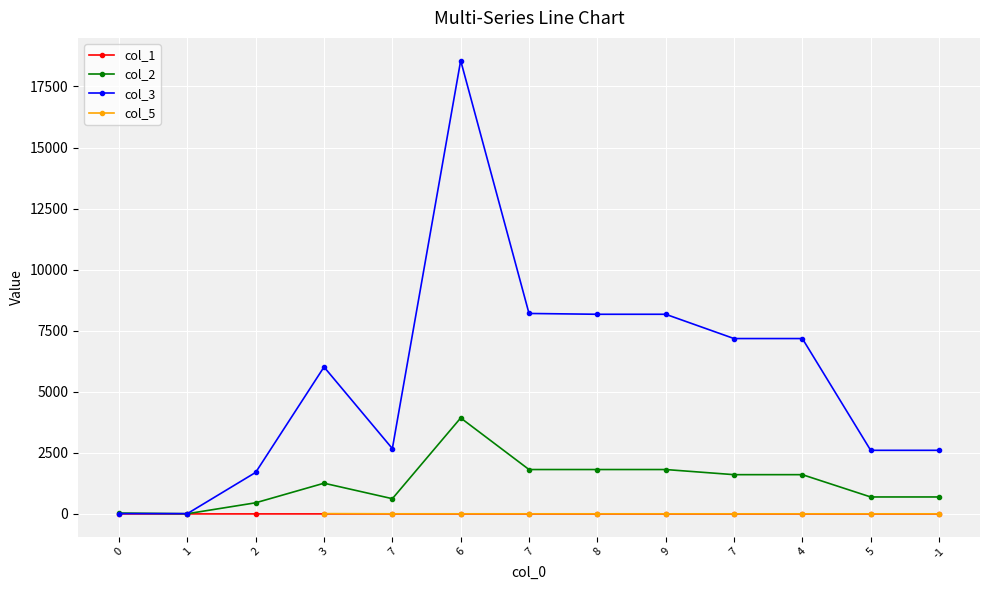

What is the difference between the maximum and second lowest values in the col_3 series?

18550.0